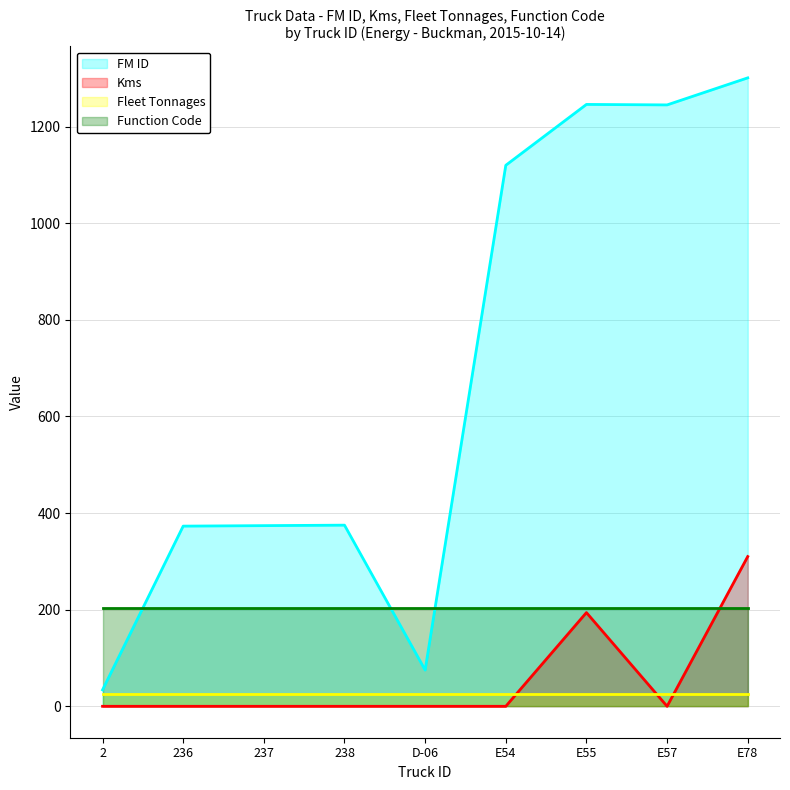

At which category does Kms reach its first local peak?

E55